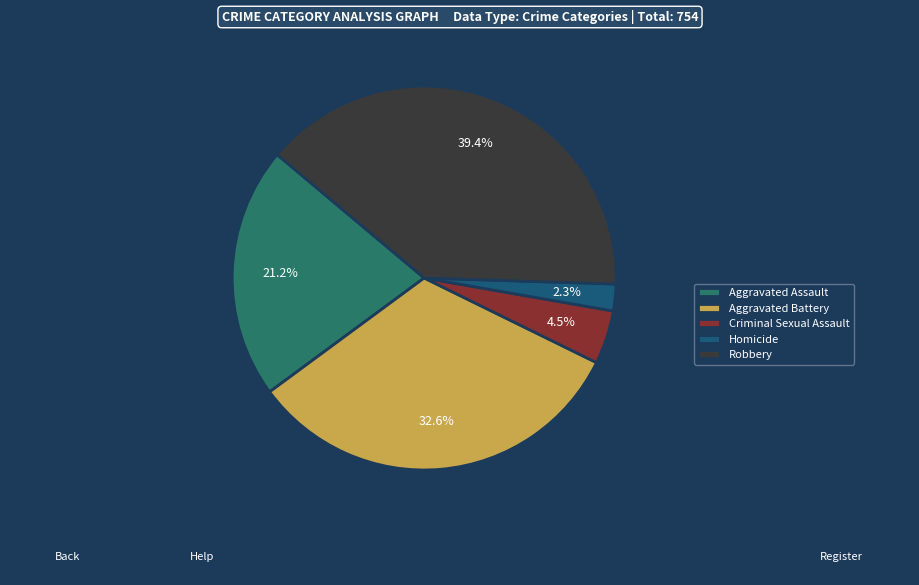

Which category has the smallest portion of the pie?

Homicide